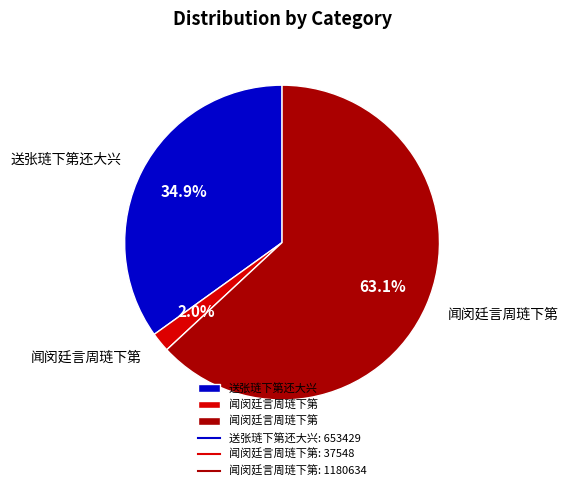

To the nearest percent, what is the average slice percentage?

33%